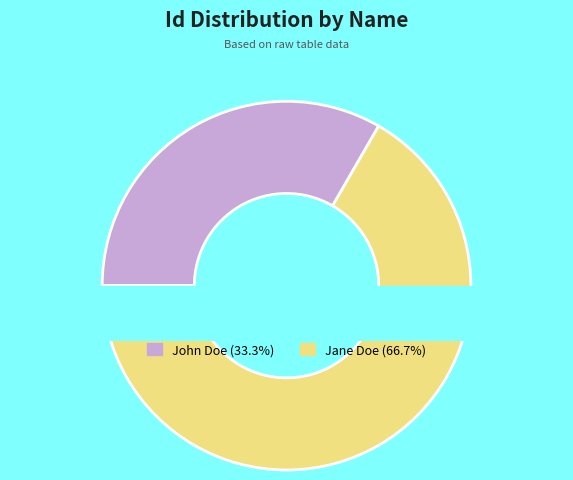

To the nearest percent, what portion does John Doe represent?

33%